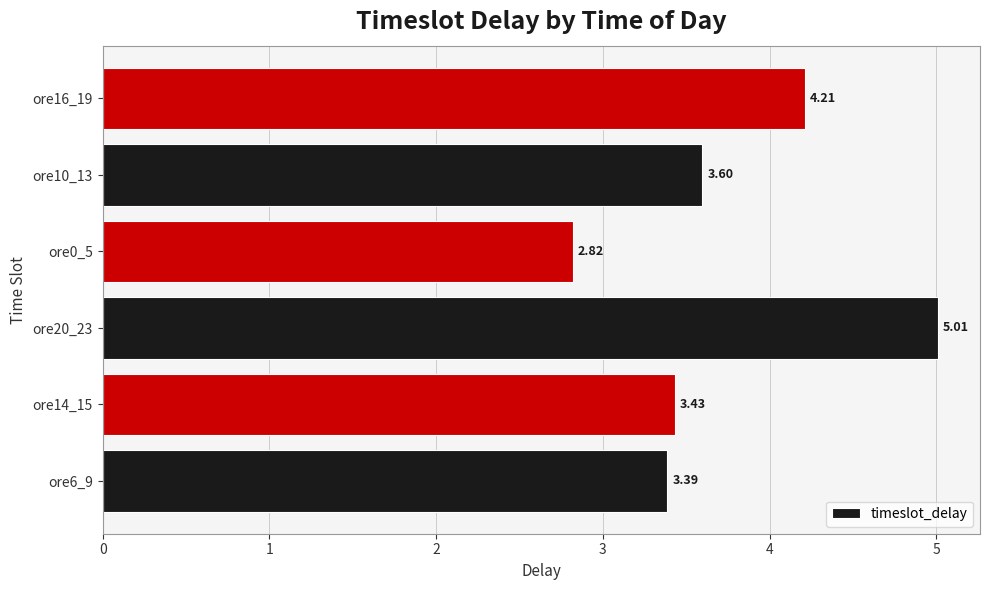

Between ore20_23 and ore16_19, which is larger?

ore20_23